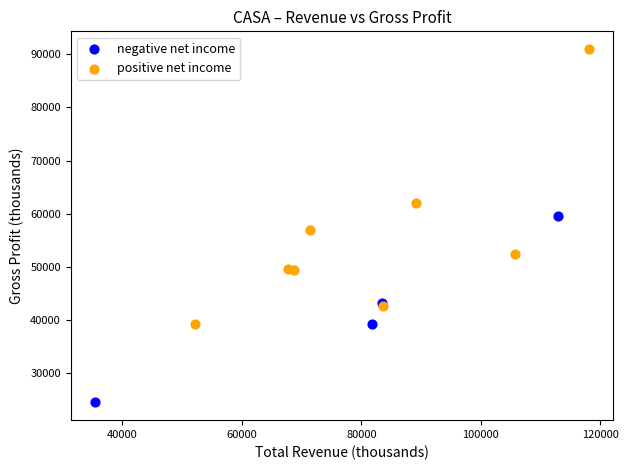

Which series has the widest spread of Y values?

positive net income